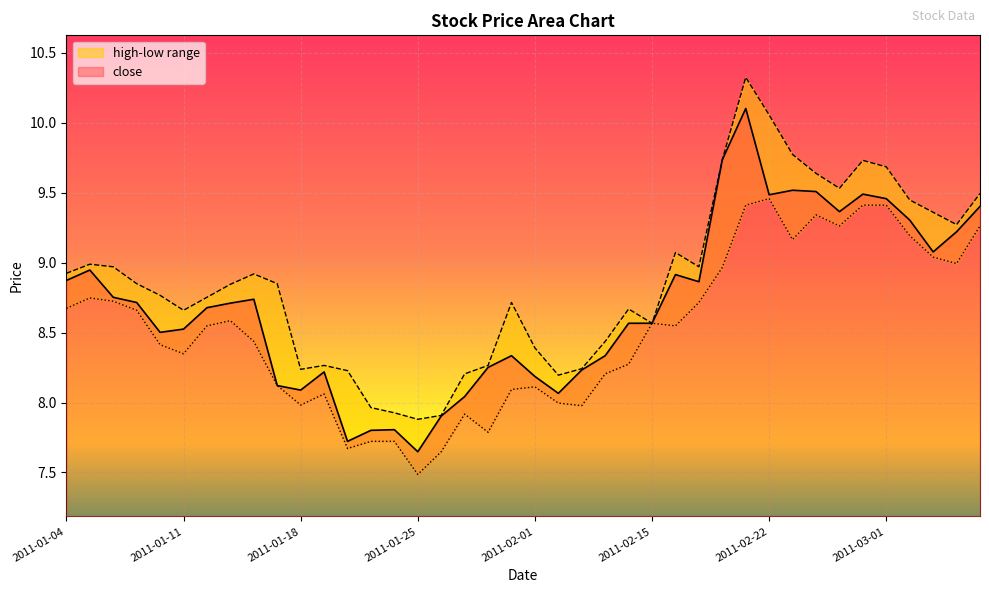

Does the chart display data point markers on the line(s)?

No